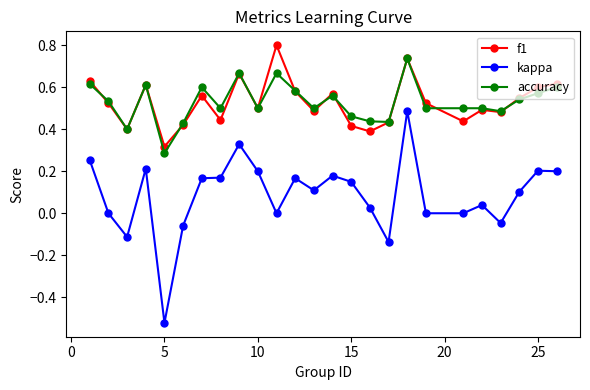

List the series in order of their peak value, lowest first.

kappa, accuracy, f1